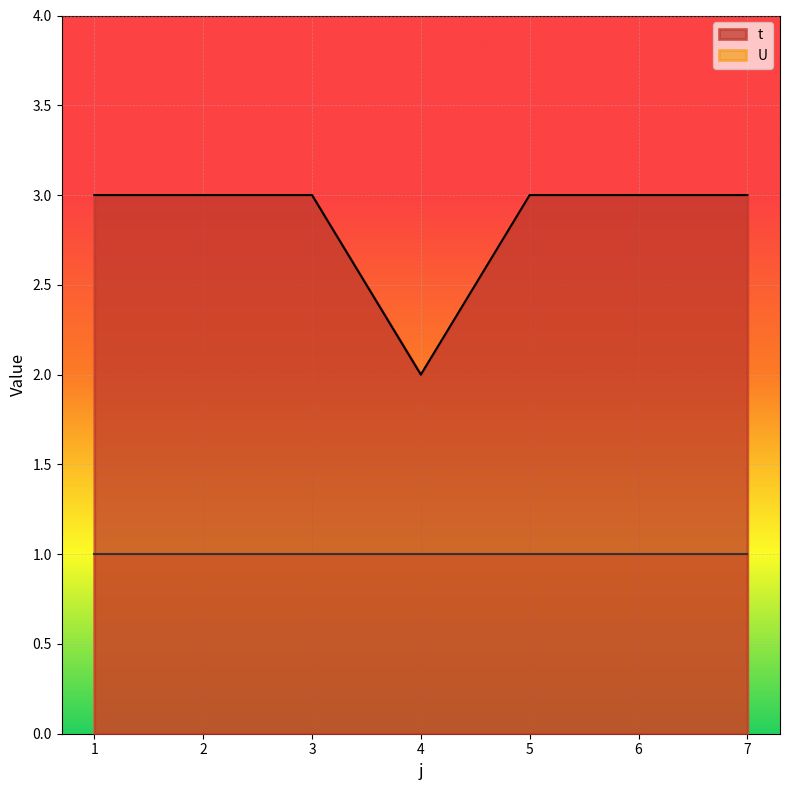

How many lines are shown in the chart?

2